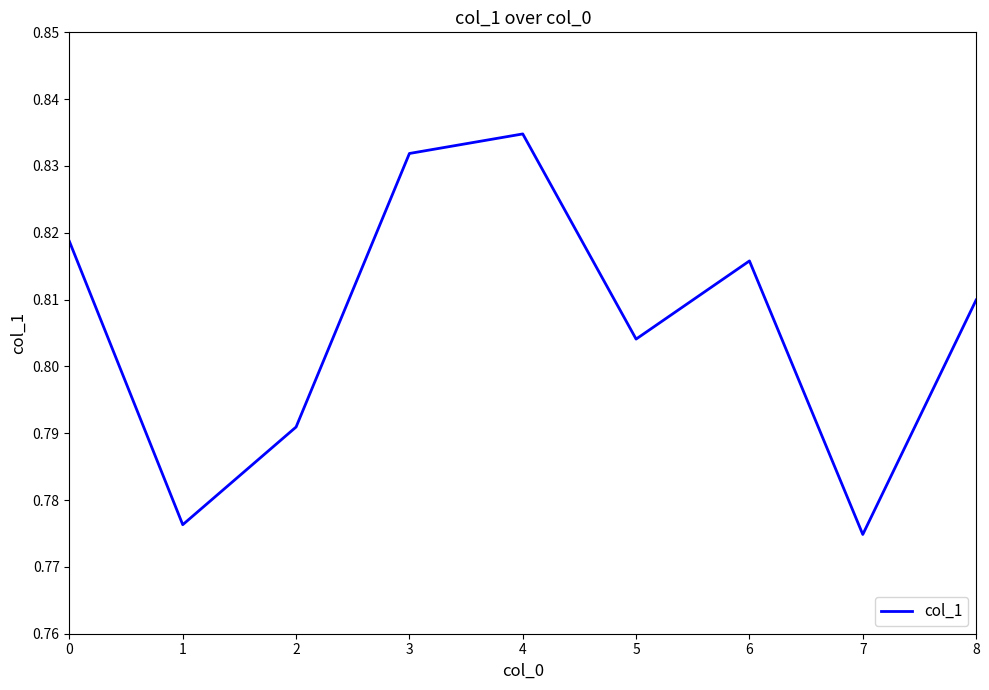

What is the difference between the second highest and second lowest values?

0.1